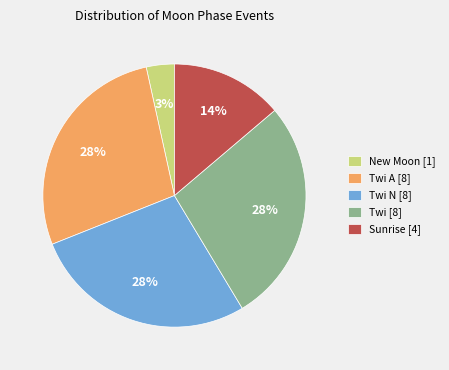

Which category has the smallest portion of the pie?

New Moon [1]